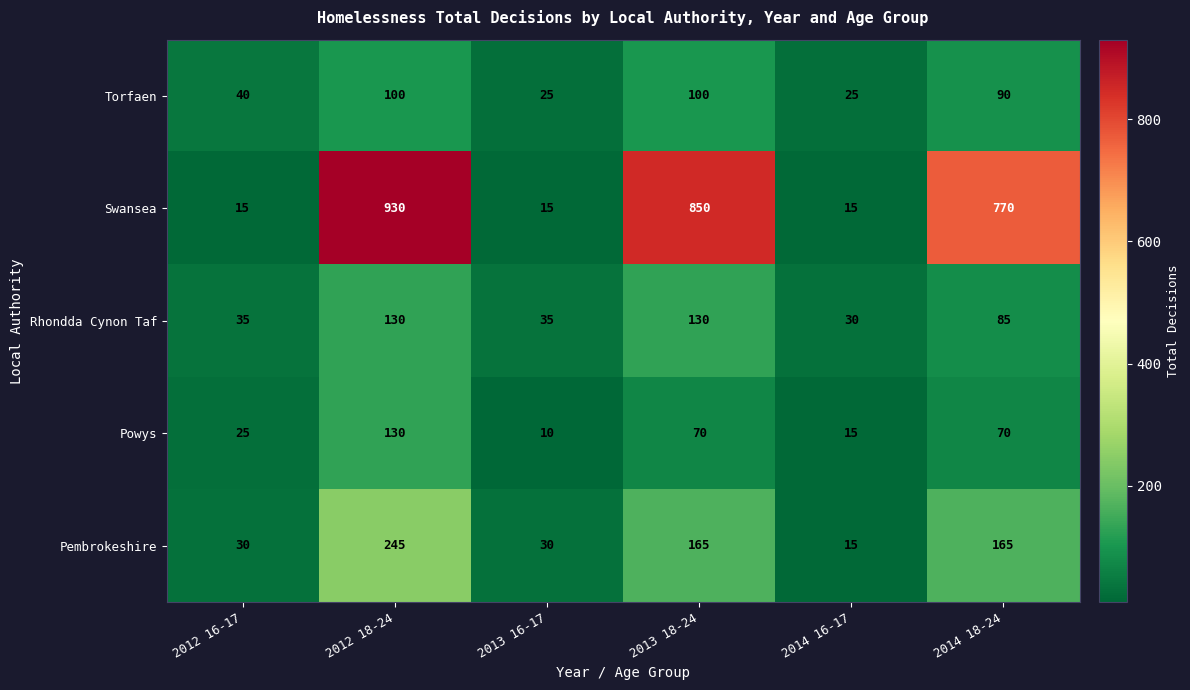

At which category does the chart reach its minimum across all series?

2013 16-17